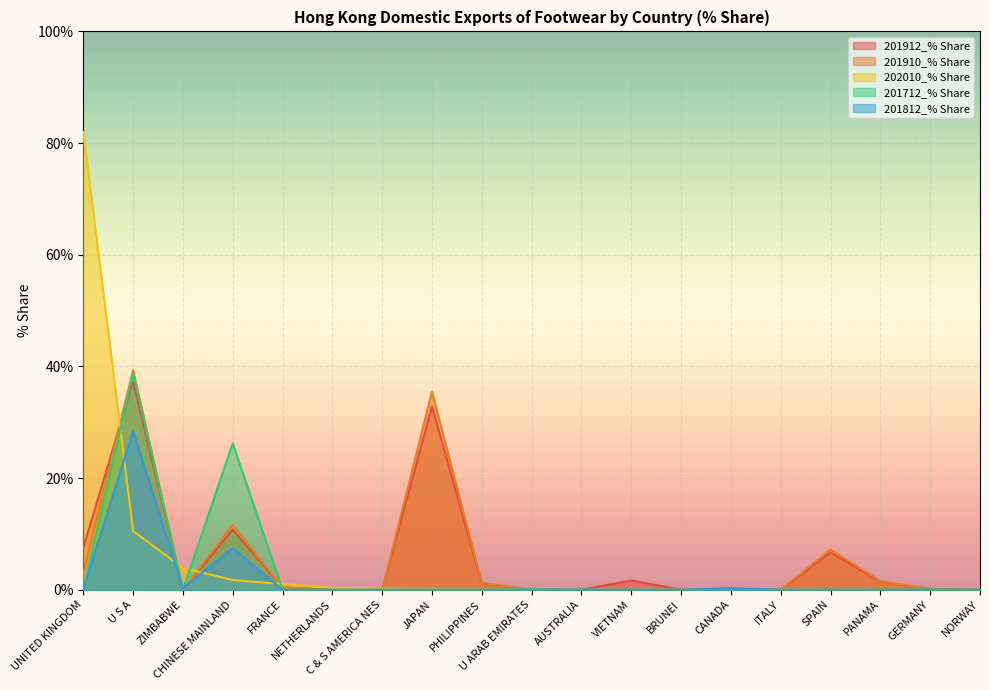

What are all the series names shown in the legend?

201912_% Share, 201910_% Share, 202010_% Share, 201712_% Share, 201812_% Share